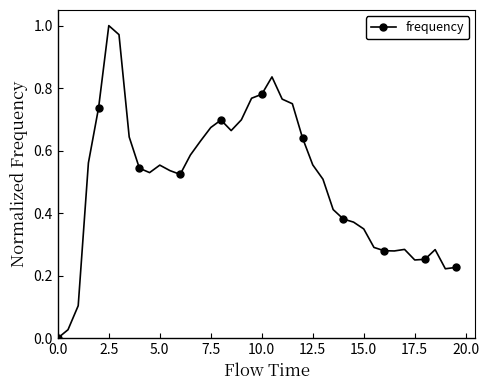

What is the difference between the second highest and second lowest values?

0.9